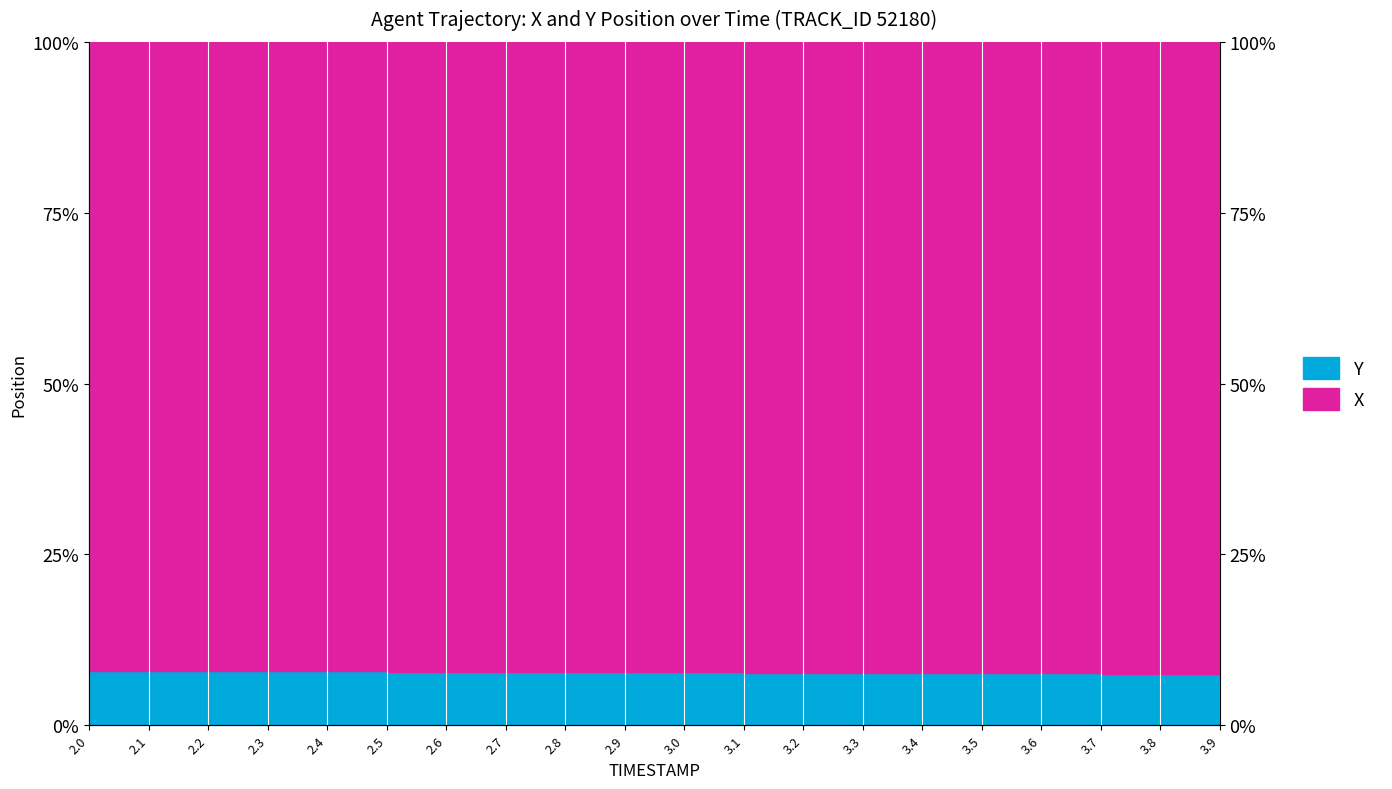

What is the smallest value displayed?

7.5